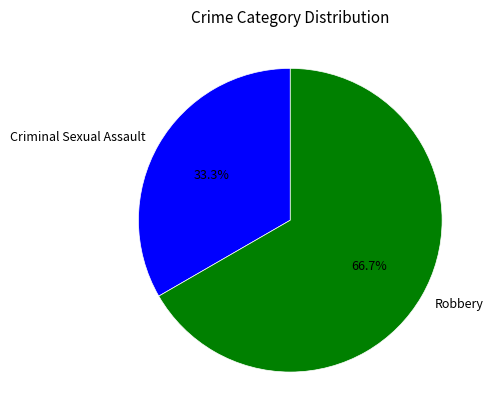

How many segments does this pie chart have?

2